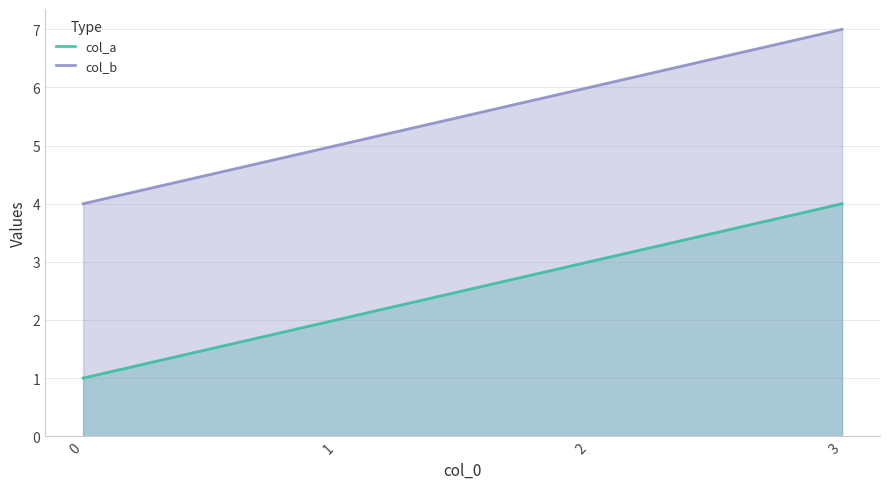

What is the difference between the highest and lowest values at 0?

3